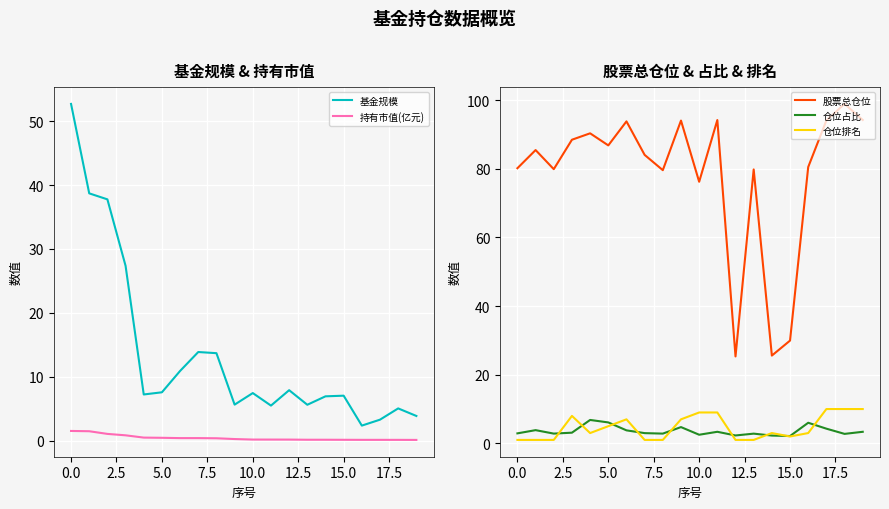

What is the average value of the 基金规模 series?

13.5